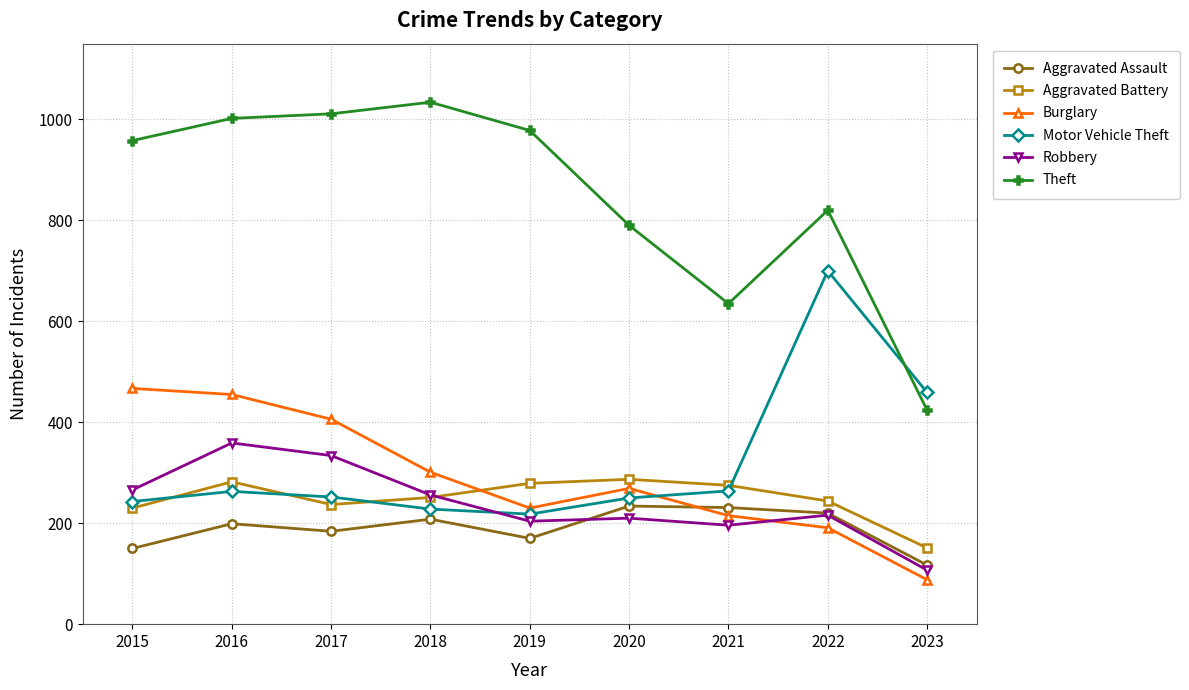

Which category has the lowest value in the Burglary series?

2023